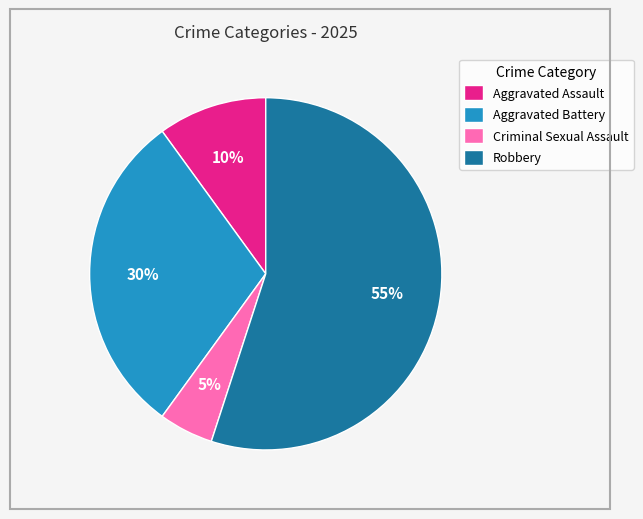

Approximately how many times larger is the value at Robbery compared to Criminal Sexual Assault?

11.0